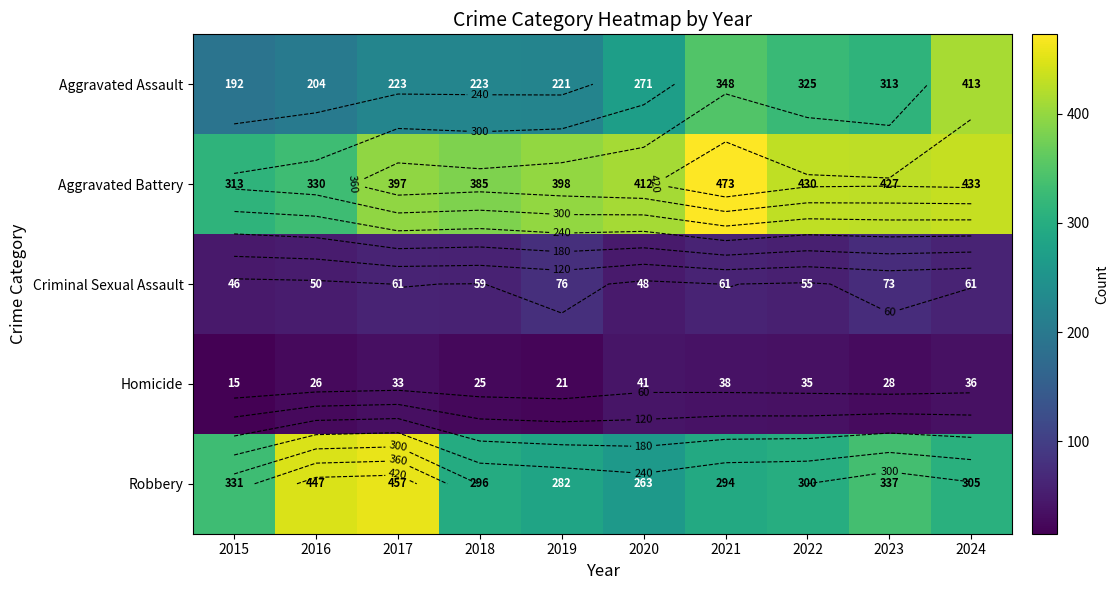

Where is Criminal Sexual Assault nearest to the value 61?

2017